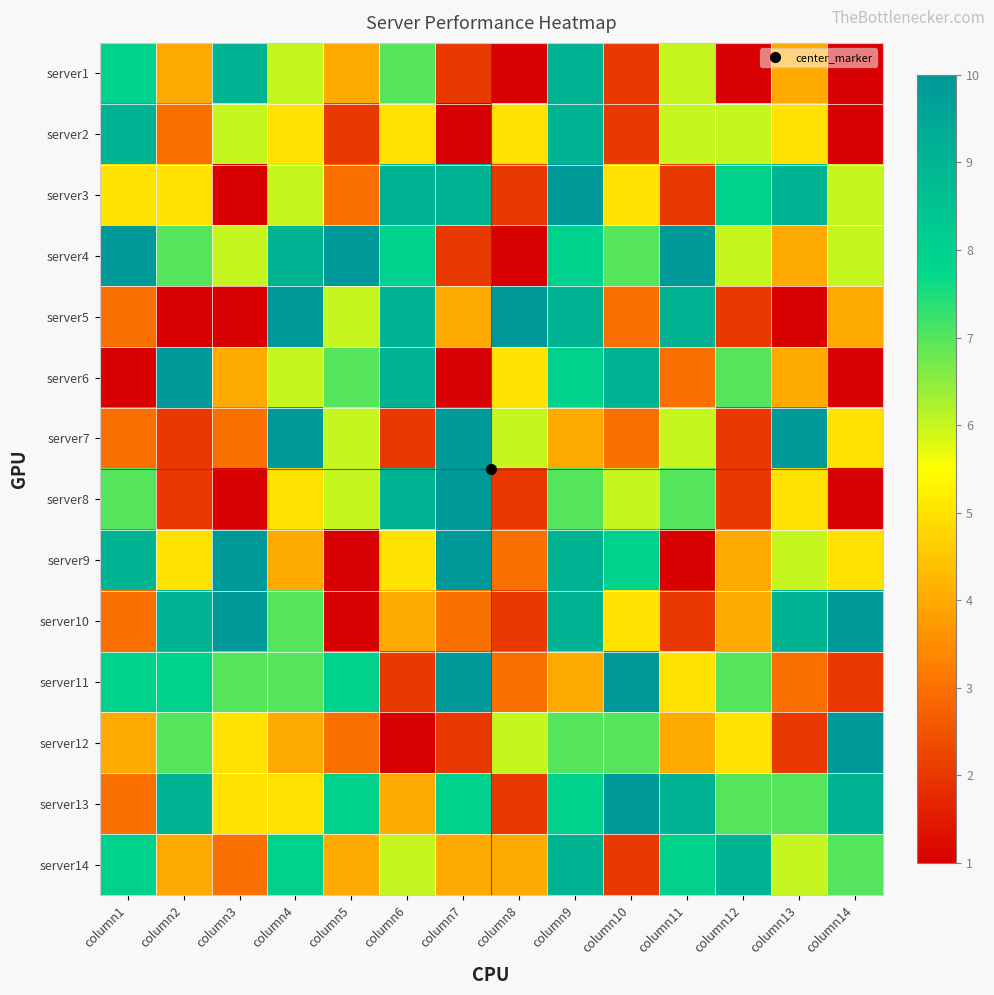

At how many categories does at least one series exceed 9?

12